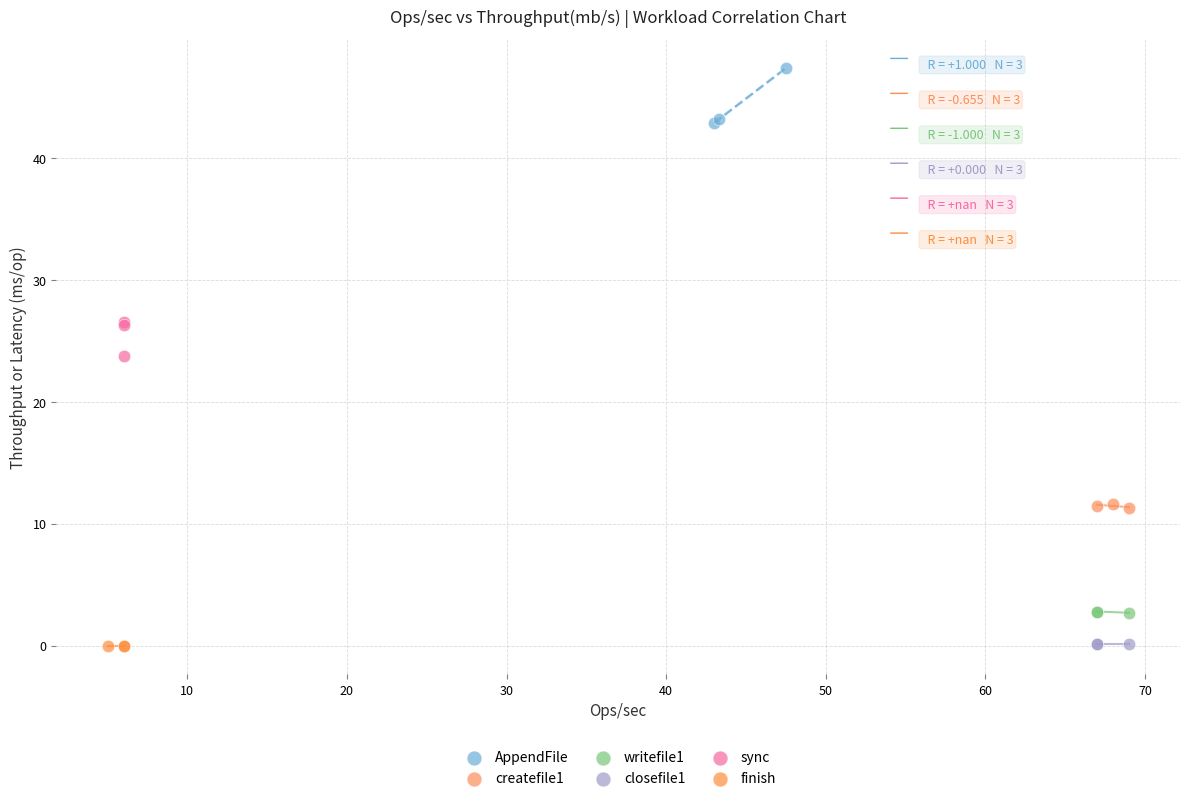

Which series contains the highest Y value?

AppendFile